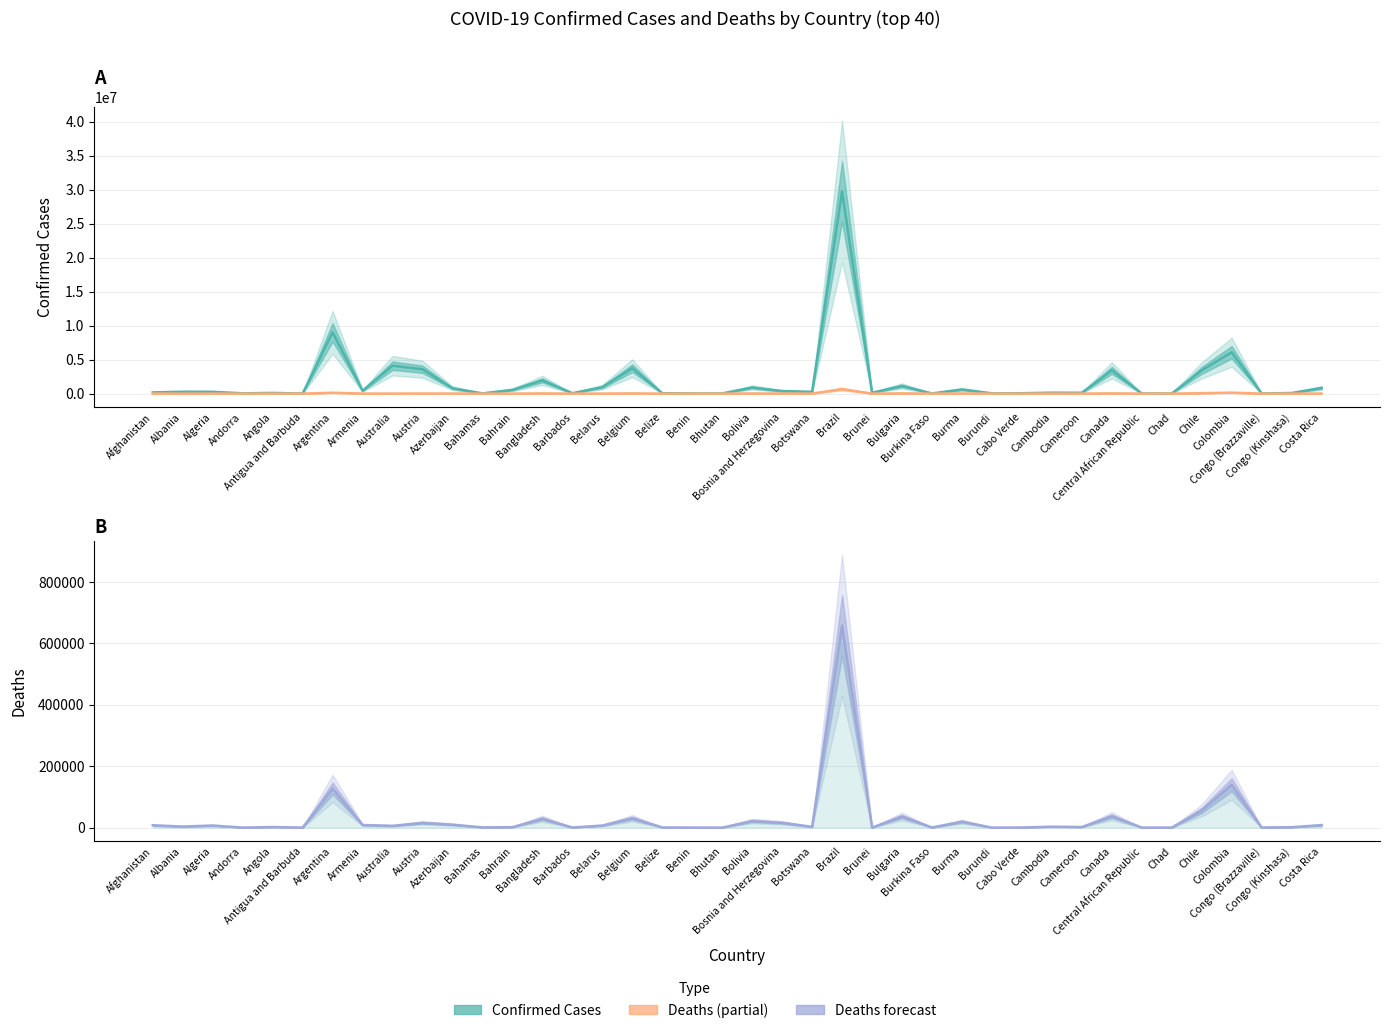

Reading left to right, list all the values displayed in this chart.

Confirmed: 177321	273164	265585	39713	99058	7482	9019660	422382	4108434	3585486	791583	33238	547951	1950980	58018	953901	3741614	57203	26952	23155	900260	374573	263950	29738362	128306	1129641	20813	609915	38406	55934	135222	119544	3429407	14649	7288	3415989	6082226	24062	86585	832966
Deaths: 7657	3489	6873	153	1900	135	127752	8603	5816	15530	9670	787	1466	29118	329	6747	30605	654	163	9	21483	15691	2619	658286	199	36375	379	19428	38	401	3052	1927	37331	113	190	55992	139508	384	1335	8261